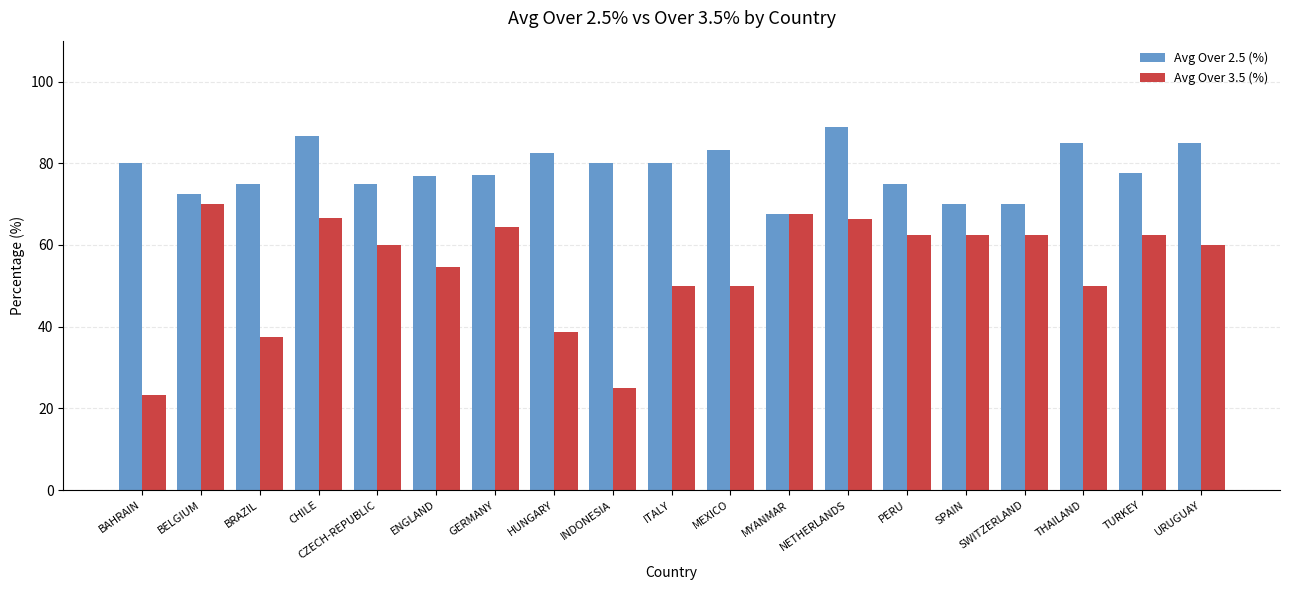

Which series has the largest total across all categories?

Avg Over 2.5 (%)